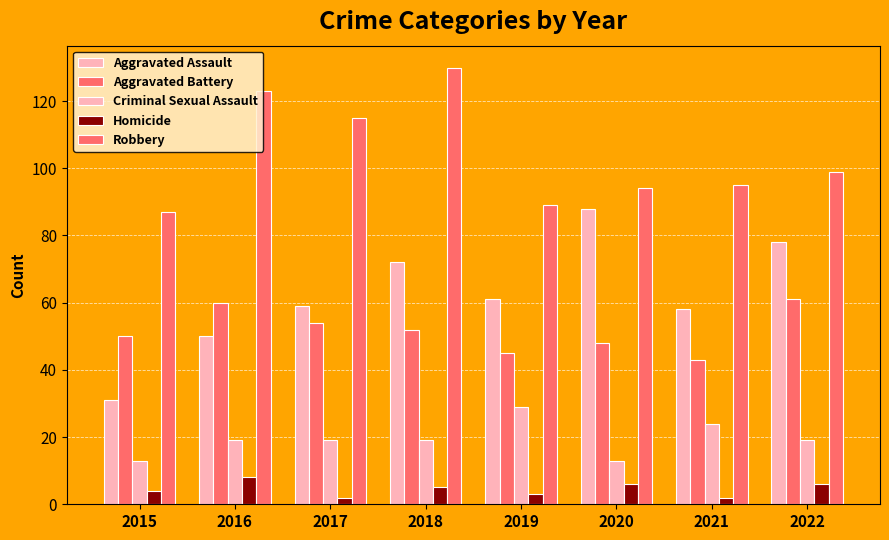

How many categories are shown in the chart?

8